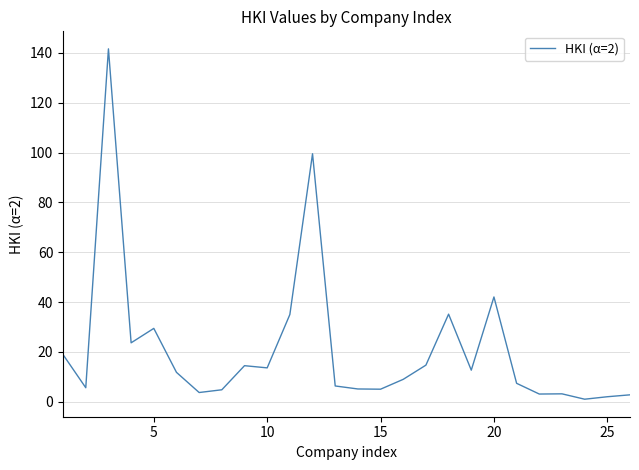

What is the maximum value shown in the chart?

141.6